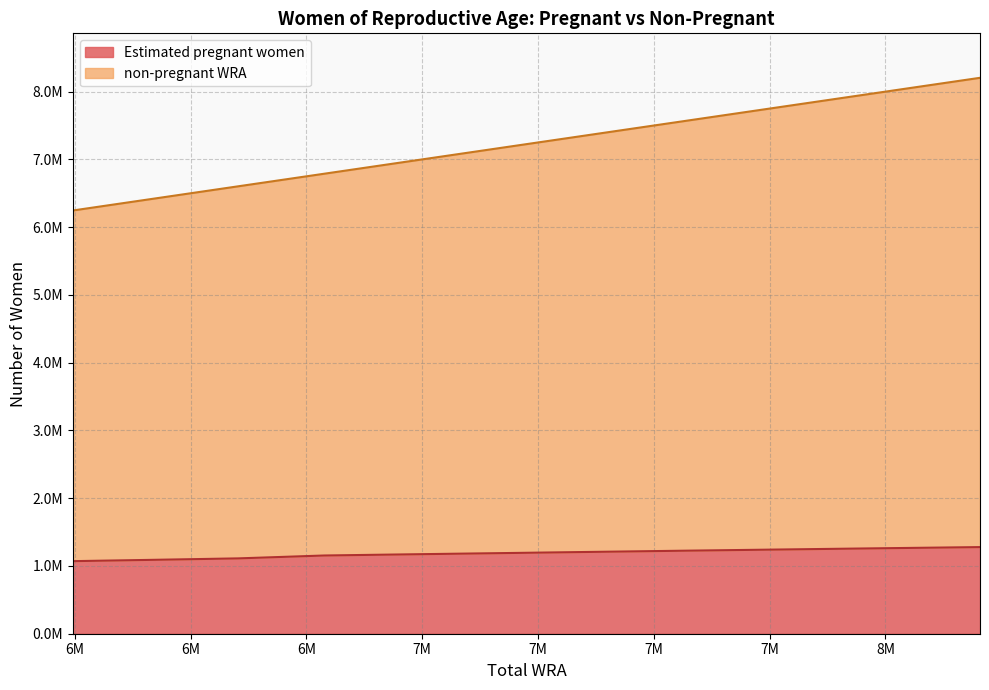

At how many categories does at least one series exceed 6123378?

11